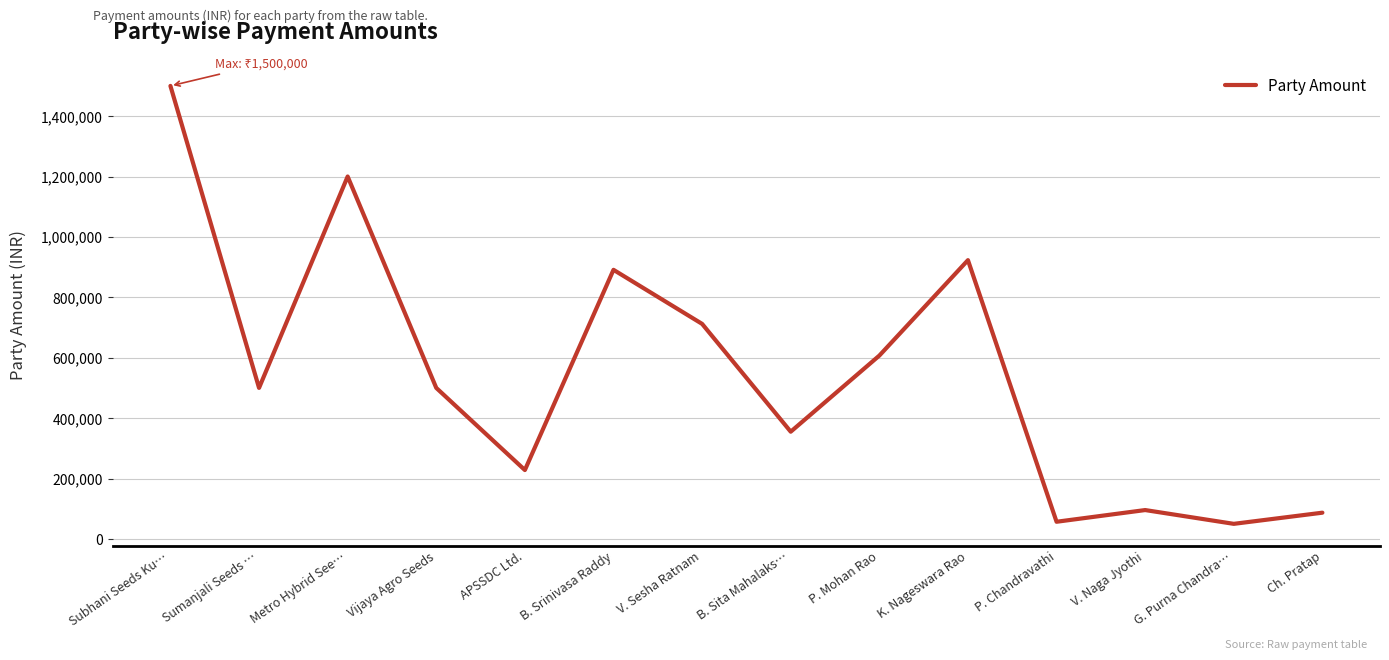

How many interior local peaks (higher than both neighbors) does the data have?

4